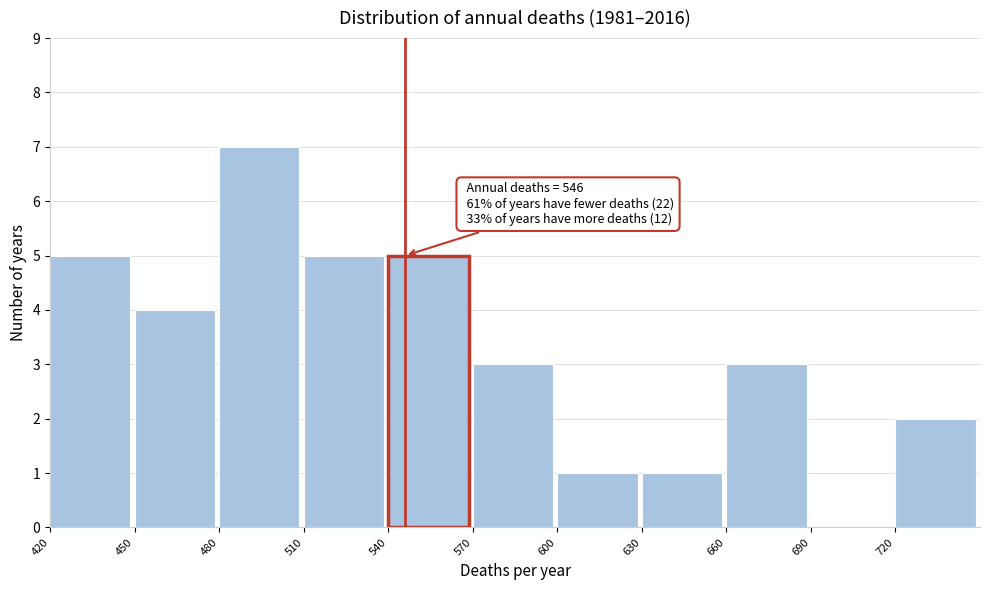

Which range on the x-axis has the tallest bar?

480 to 510